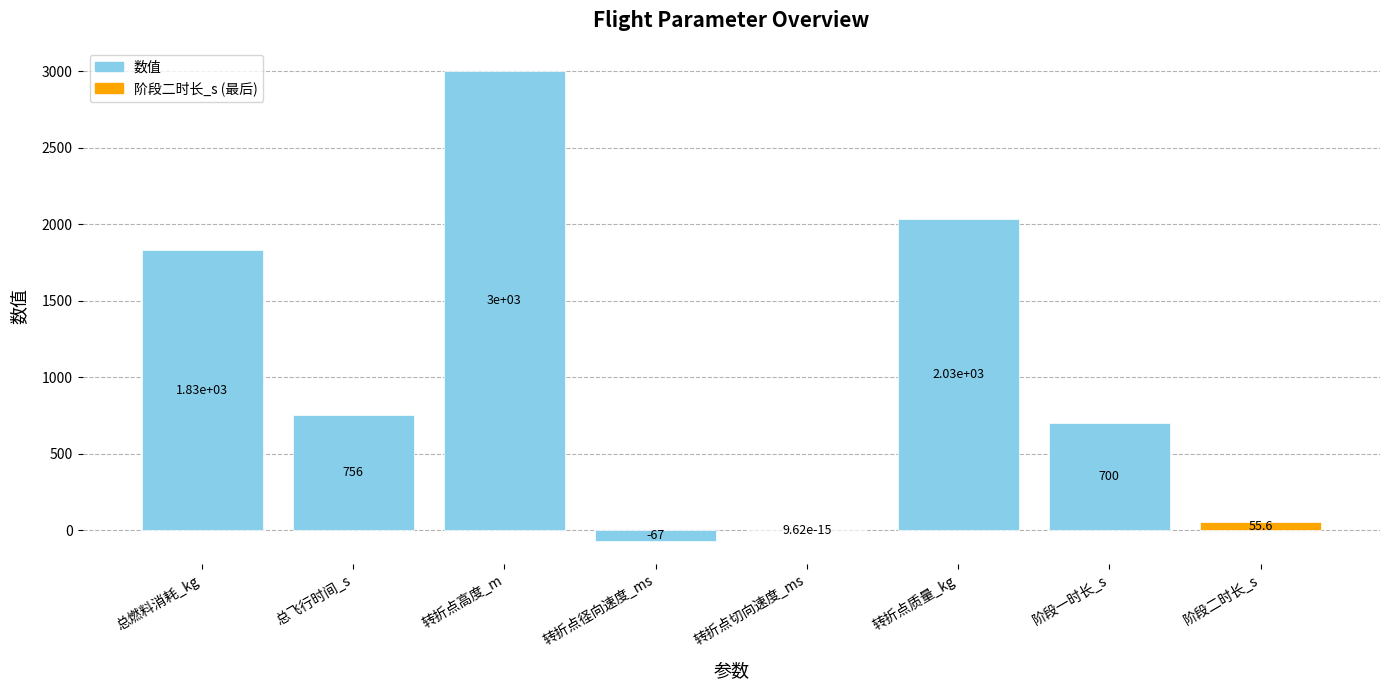

What is the change in value from 转折点切向速度_ms to 阶段二时长_s?

+55.6